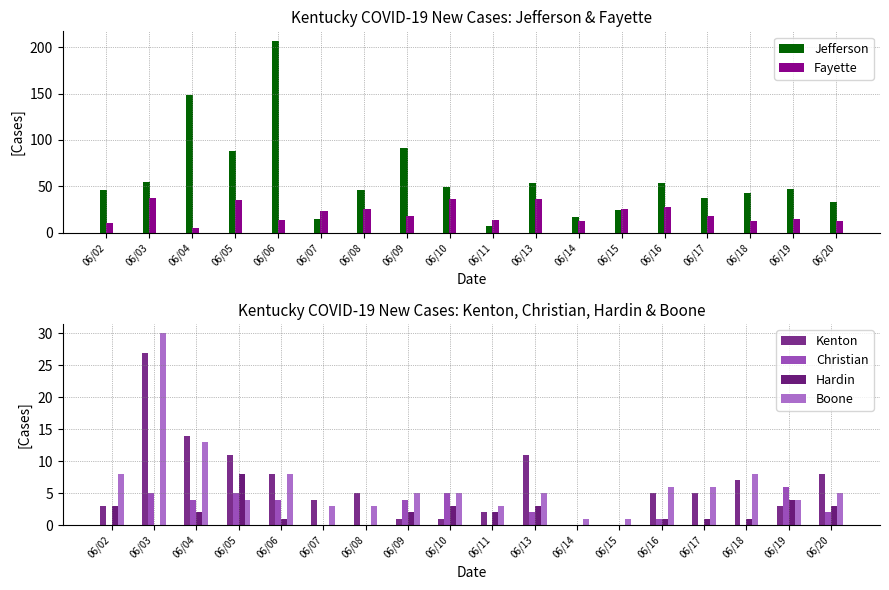

How many groups of bars are there?

18